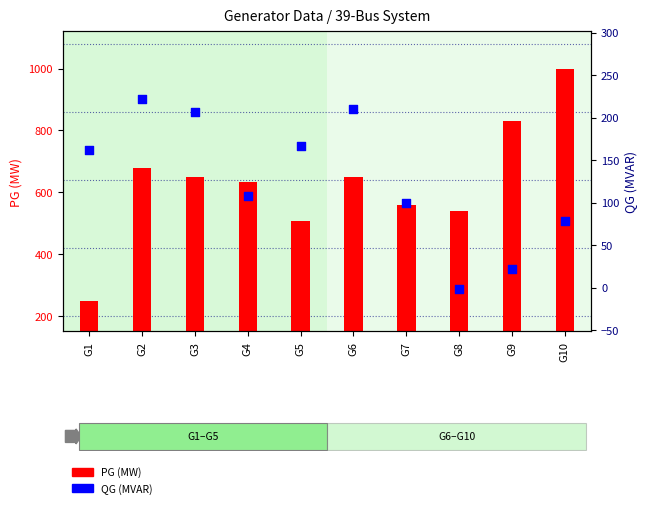

At how many categories does at least one series exceed 339?

9